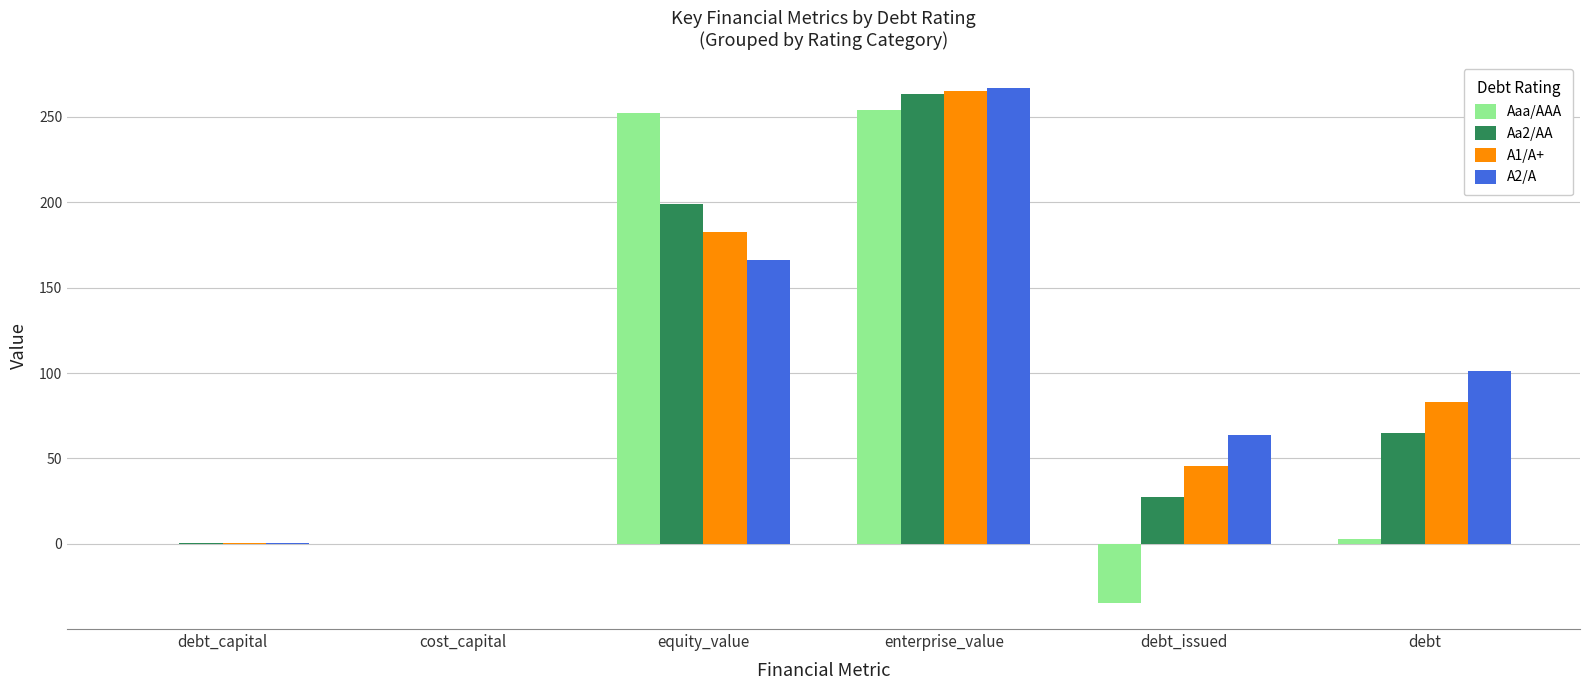

What is the total value across all series at debt?

251.9